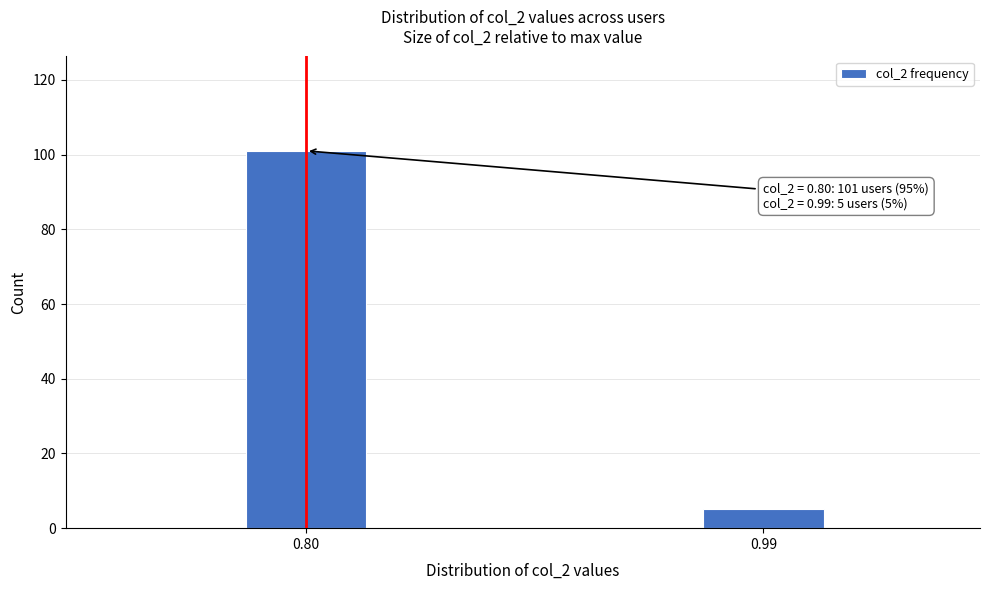

Reading left to right, extract all data points from this chart.

101	5